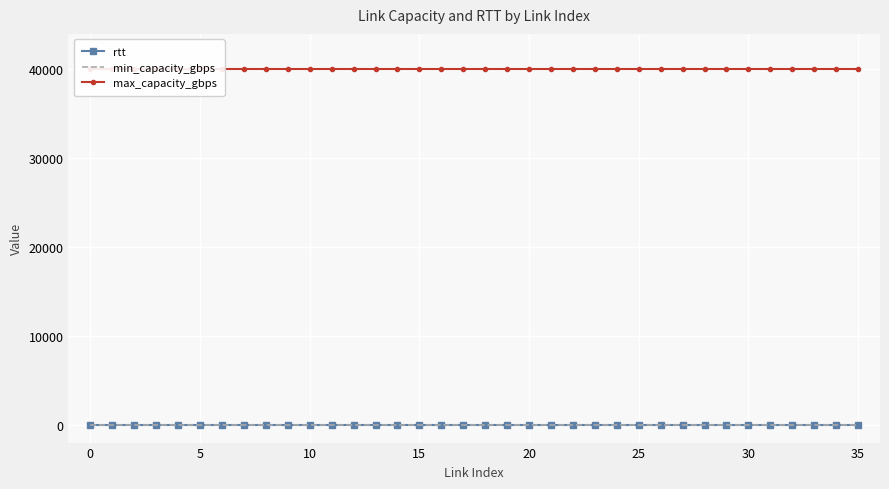

What is the spread (max minus min) of values at 15?

40000